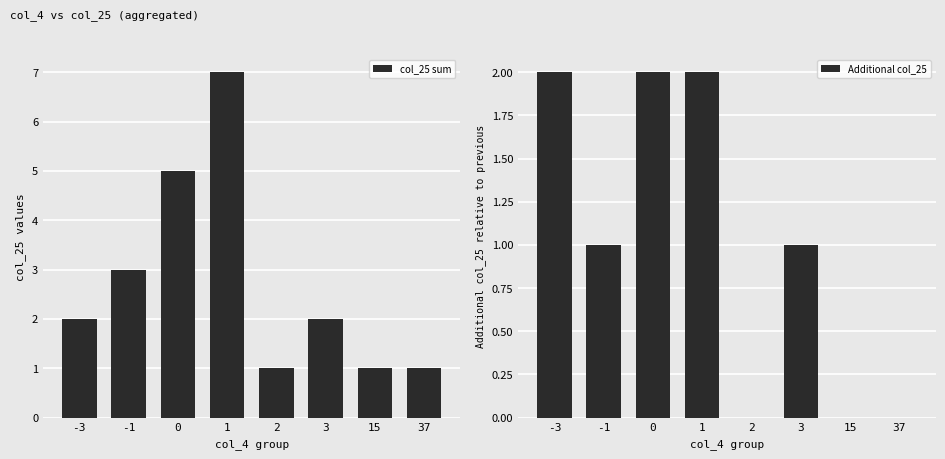

At which label is Additional col_25 closest to 1?

-1